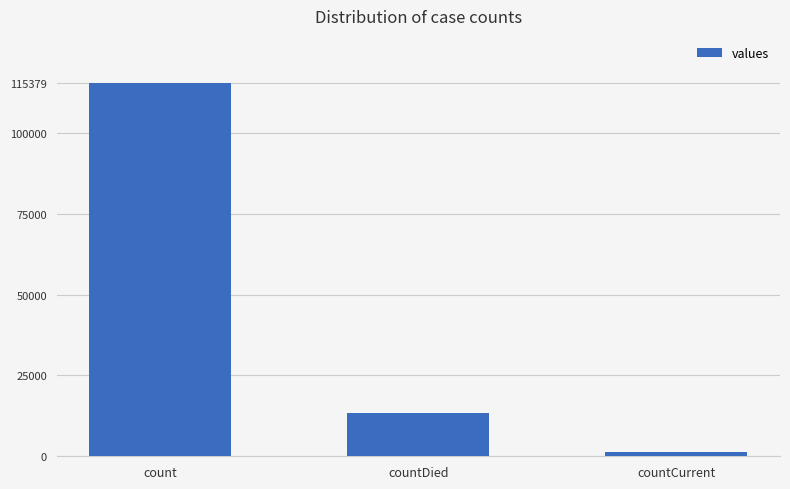

What is the value of the 3rd bar from the left?

1383